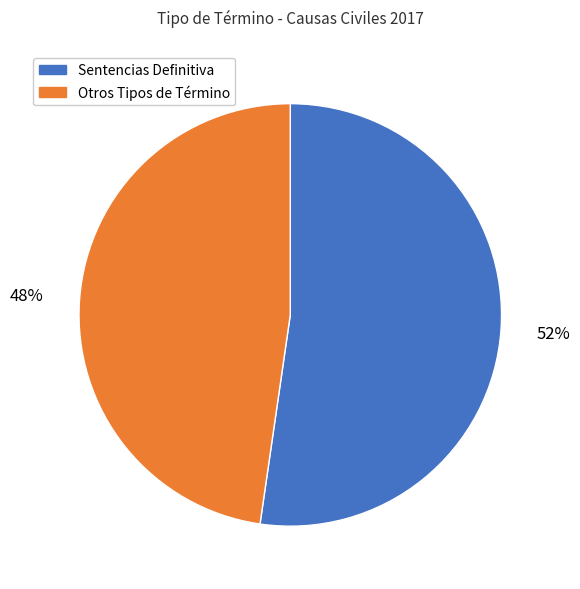

Is there any slice that represents more than half of the pie?

Yes